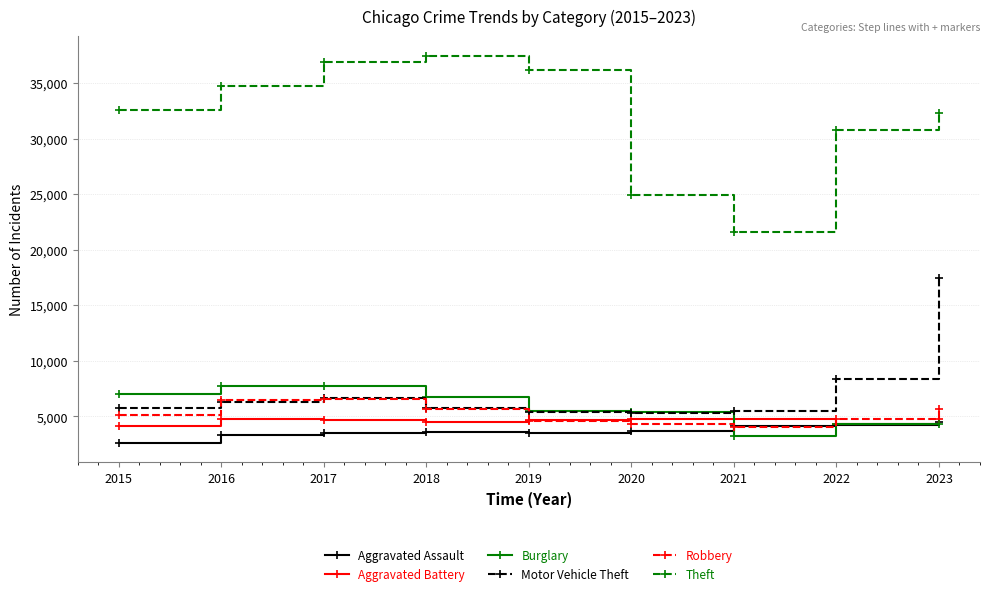

Does the chart display data point markers on the line(s)?

Yes